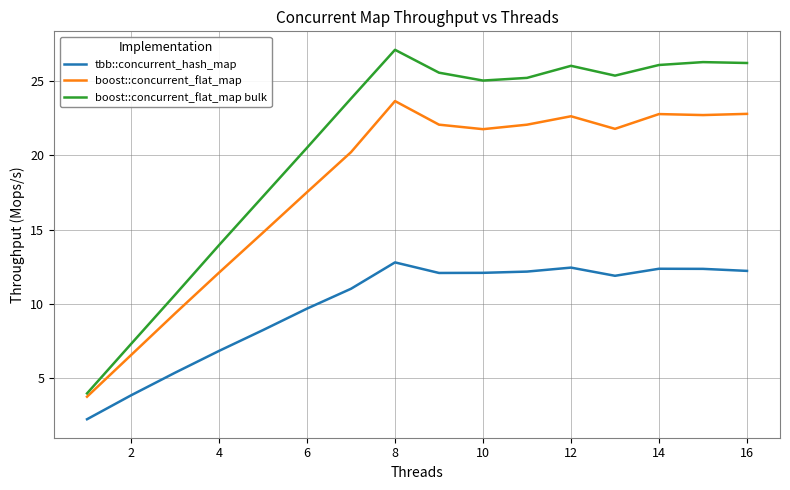

Which series has the largest total across all categories?

boost::concurrent_flat_map bulk